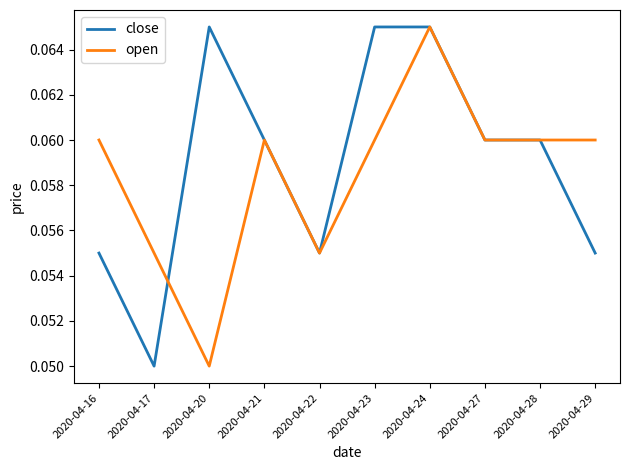

Which category has the lowest value in the open series?

2020-04-20